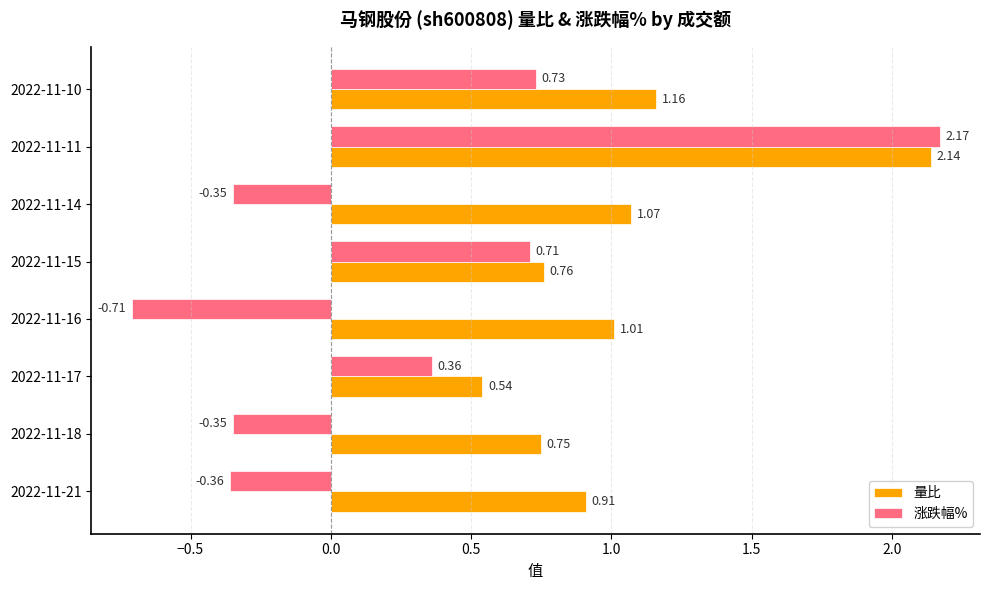

At 2022-11-16, list the series in order from smallest to largest.

涨跌幅%, 量比